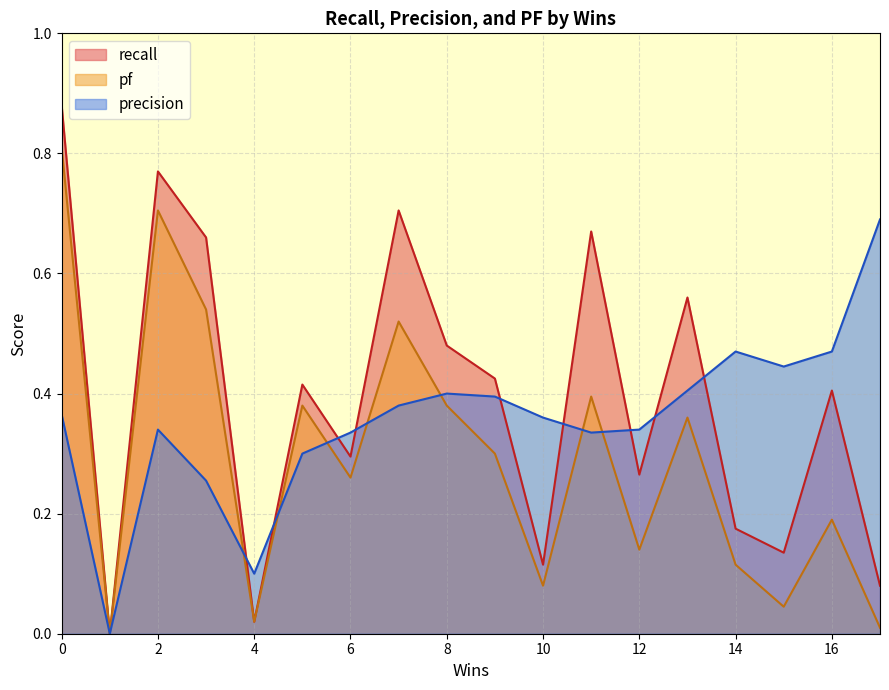

List the series in order of their overall mean, lowest first.

pf, precision, recall